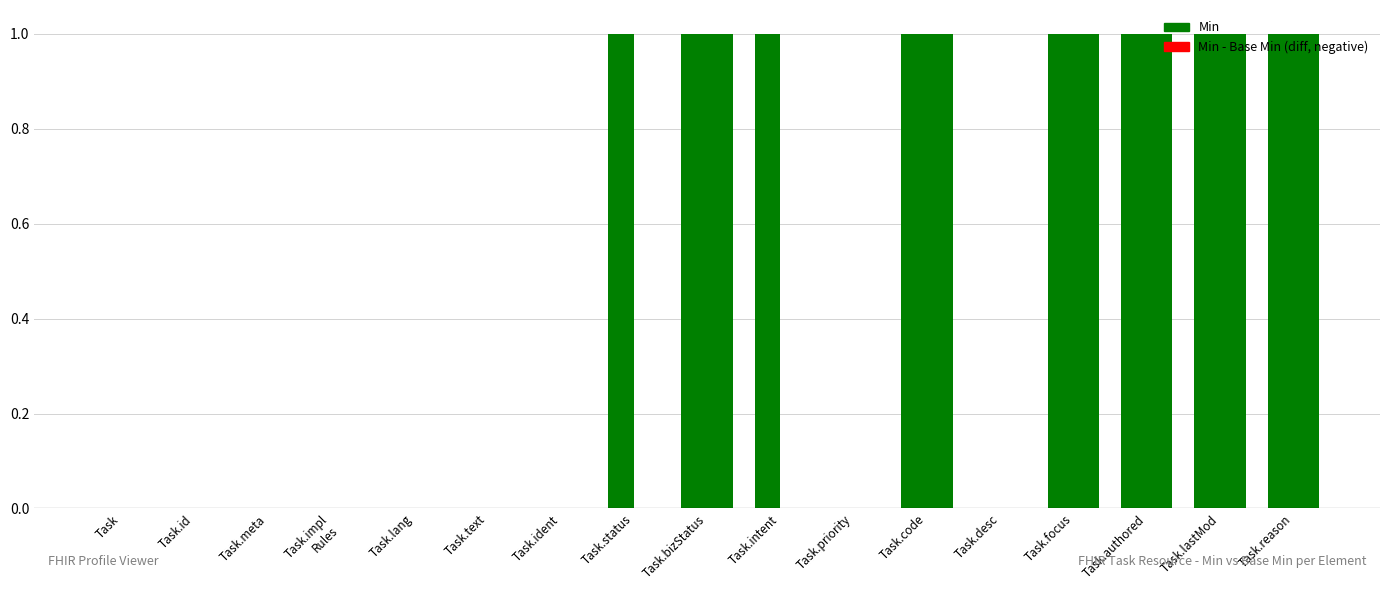

Does the chart contain stacked bars?

No